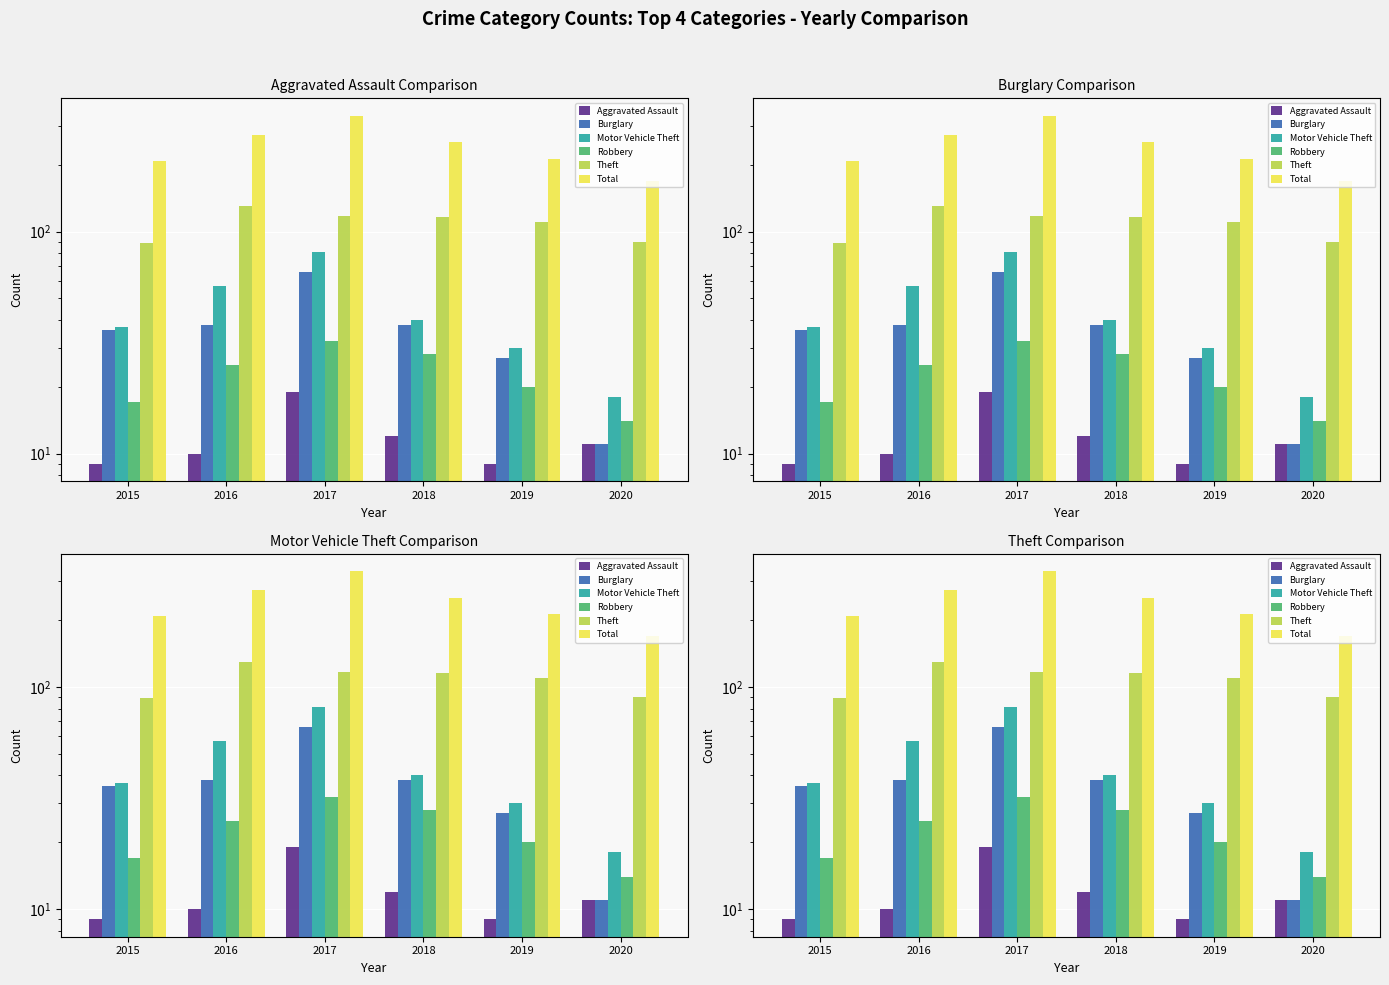

How many data points in Theft are above 116?

2